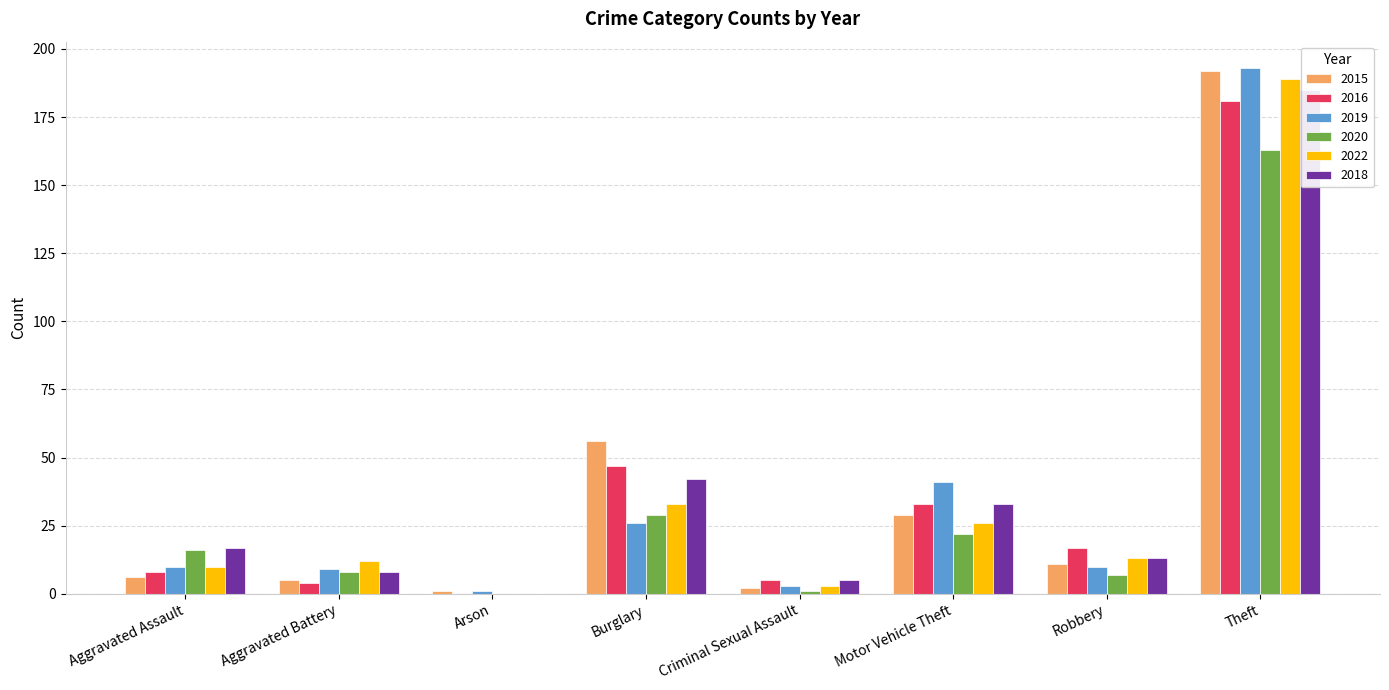

List the series in order of their peak value, highest first.

2019, 2015, 2022, 2018, 2016, 2020